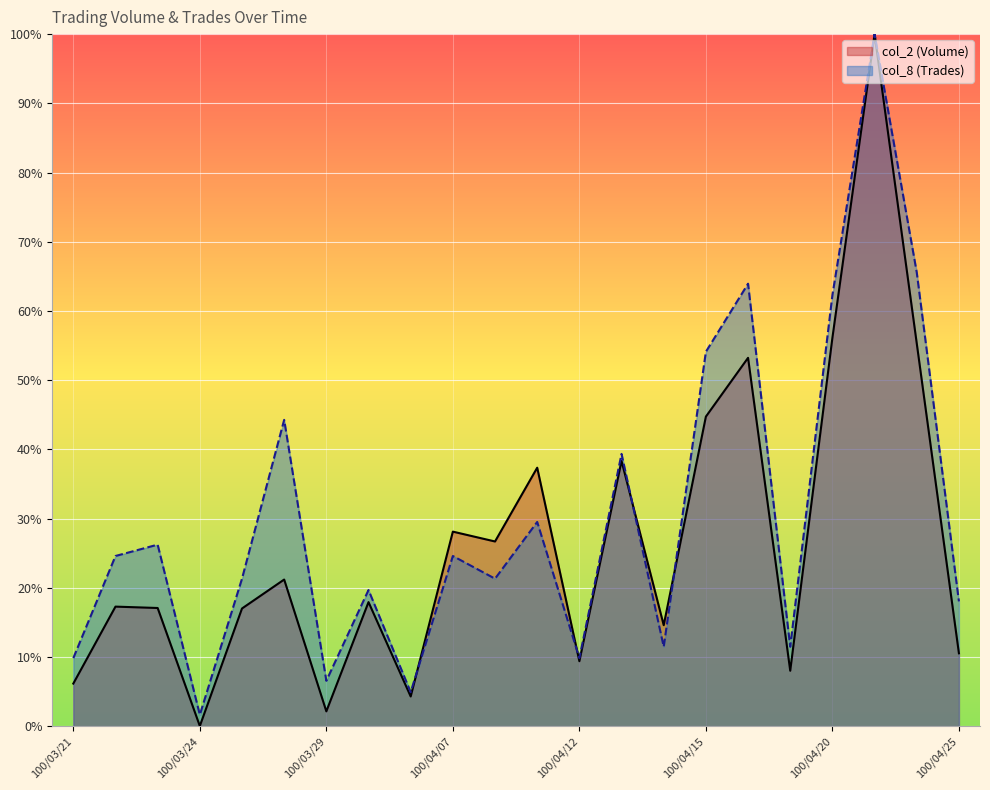

At which label is col_8 (Trades) closest to 50?

100/04/15